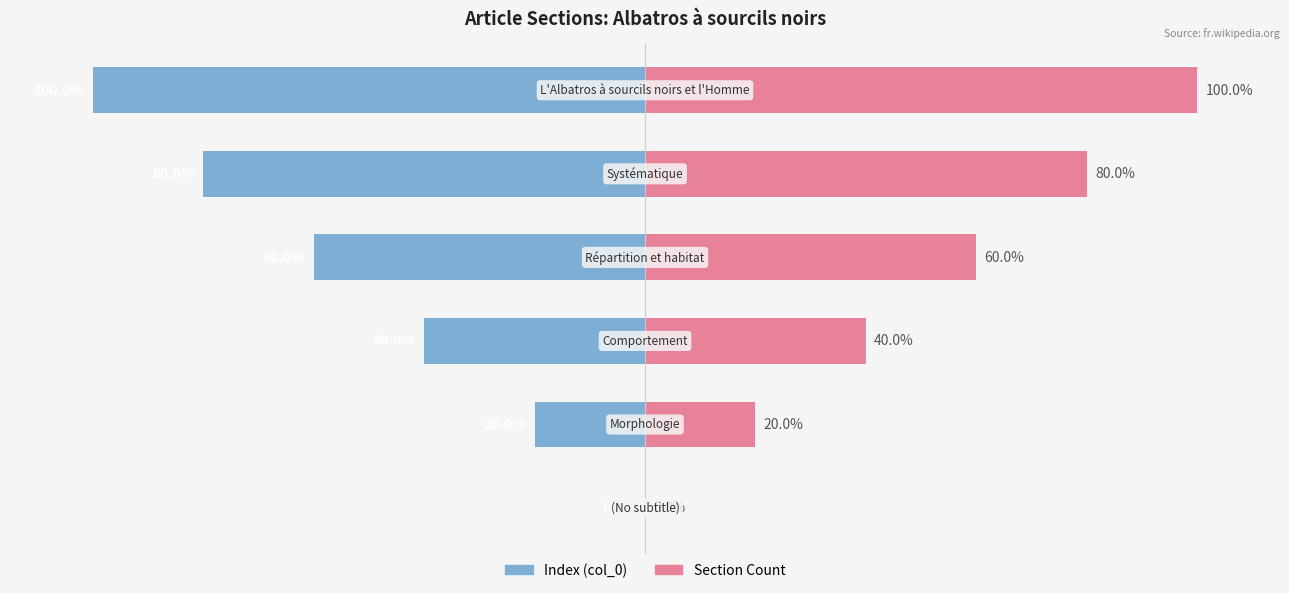

How many data points in Index (col_0) are above -40?

2